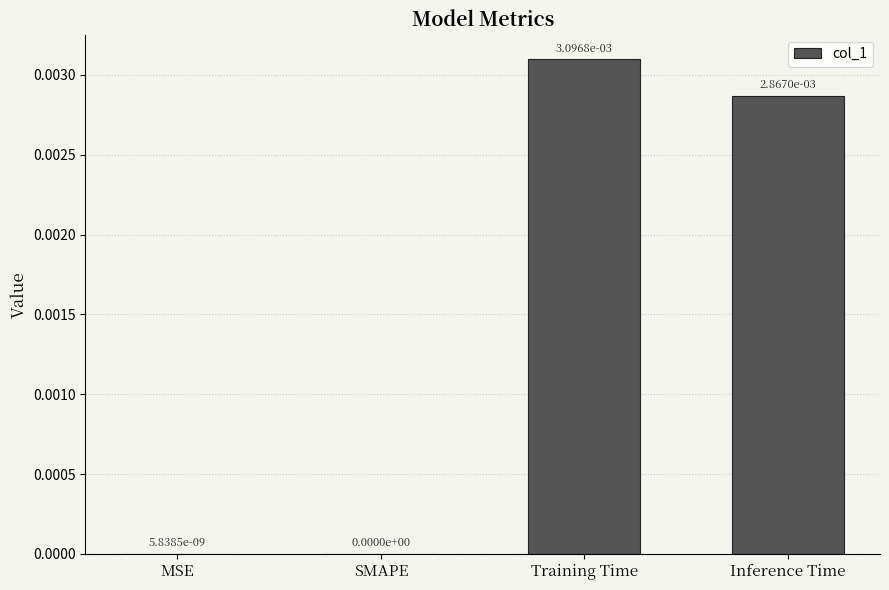

The value at Inference Time is 0.0. True or false?

True